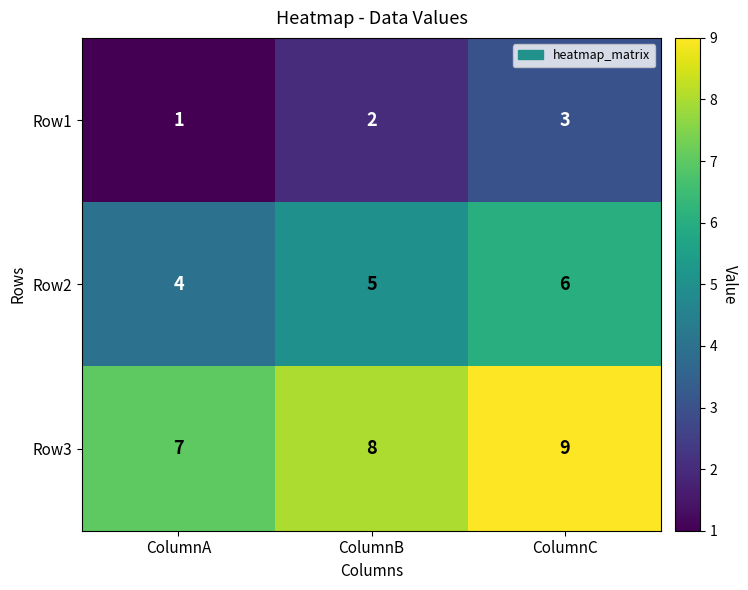

Where is Row2 nearest to the value 5?

ColumnB